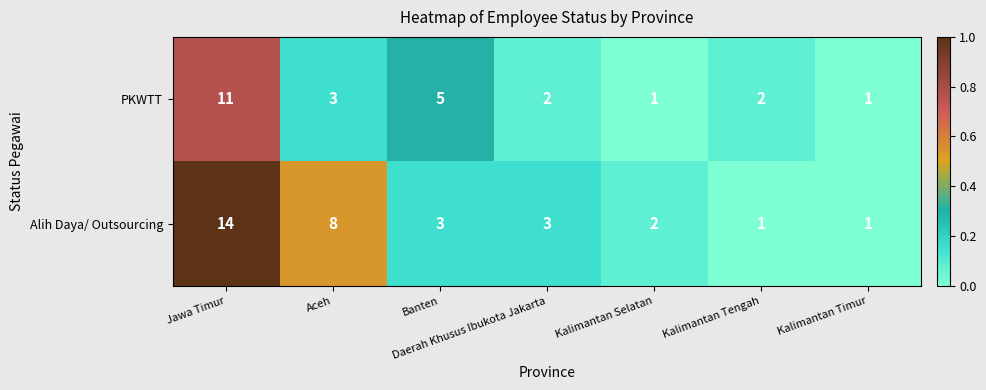

Between Banten and Daerah Khusus Ibukota Jakarta, which series saw the biggest shift?

PKWTT